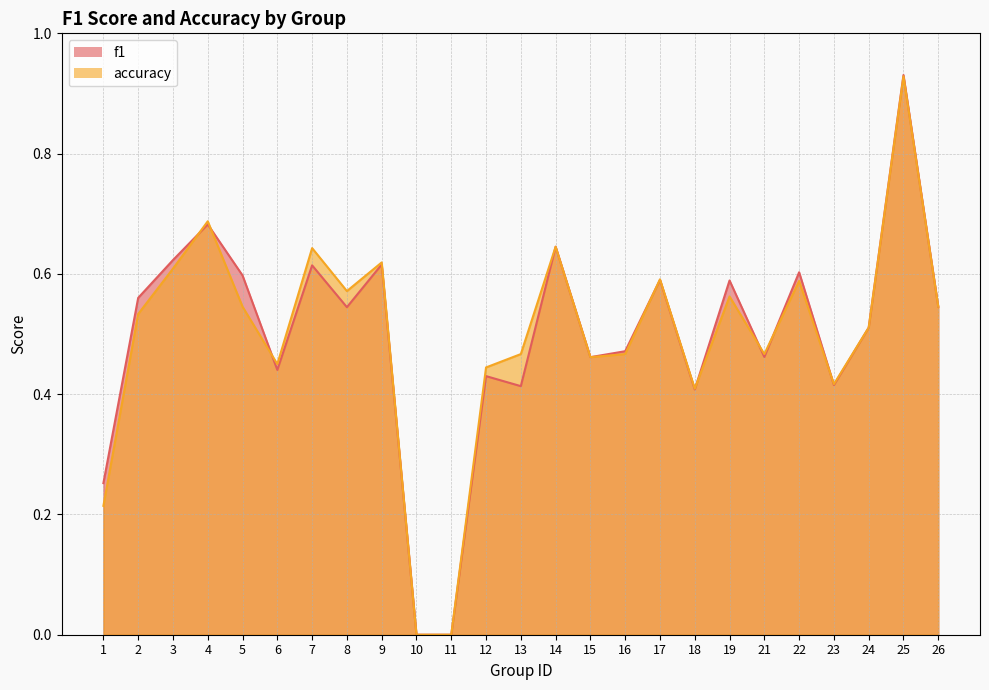

Reading left to right, extract all data points from this chart.

f1: 0.3	0.6	0.6	0.7	0.6	0.4	0.6	0.5	0.6	0.0	0.0	0.4	0.4	0.6	0.5	0.5	0.6	0.4	0.6	0.5	0.6	0.4	0.5	0.9	0.5
accuracy: 0.2	0.5	0.6	0.7	0.5	0.5	0.6	0.6	0.6	0.0	0.0	0.4	0.5	0.6	0.5	0.5	0.6	0.4	0.6	0.5	0.6	0.4	0.5	0.9	0.5